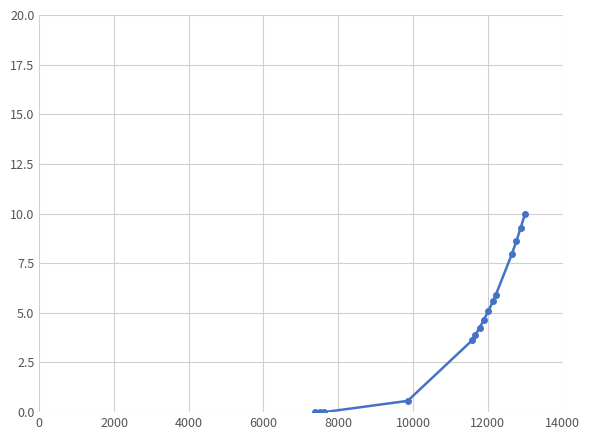

What is the difference between the maximum and minimum values?

10.0